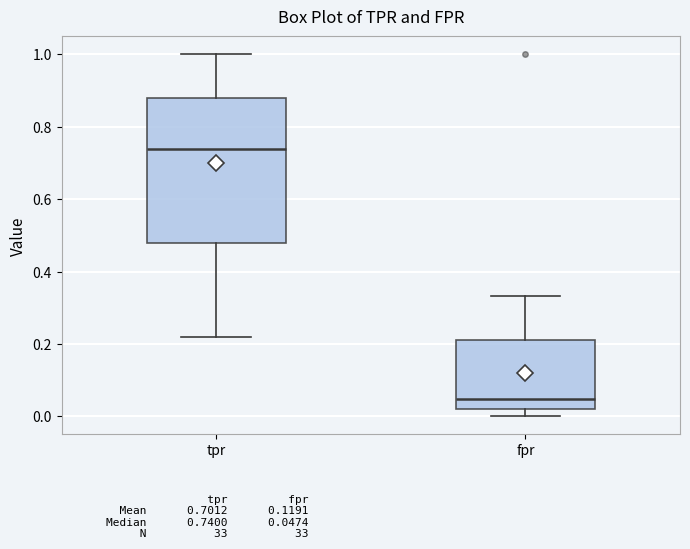

Which box's median line is the lowest?

fpr